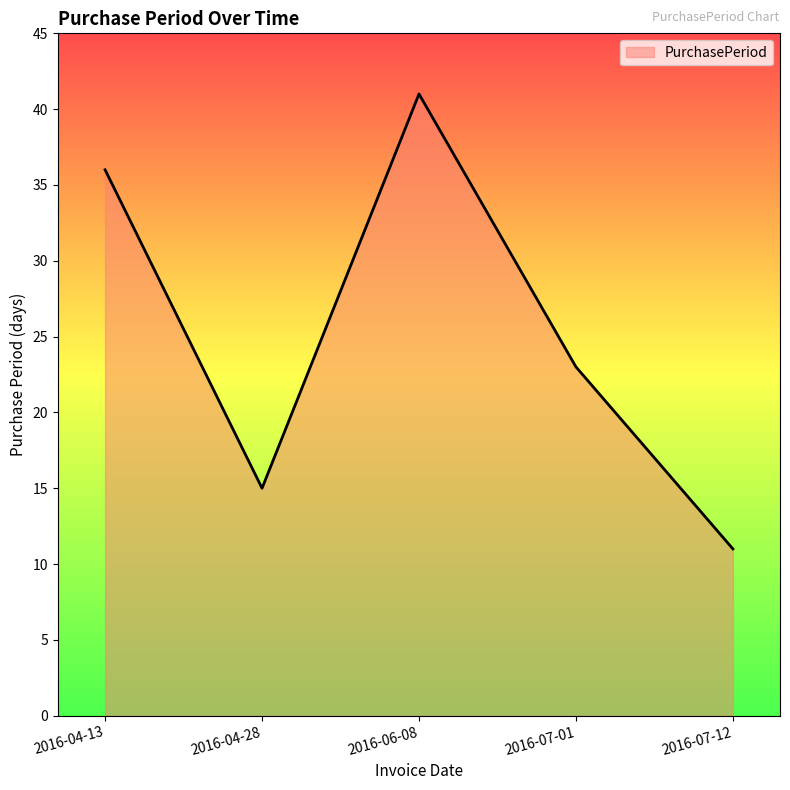

Count the number of categories in the chart.

5